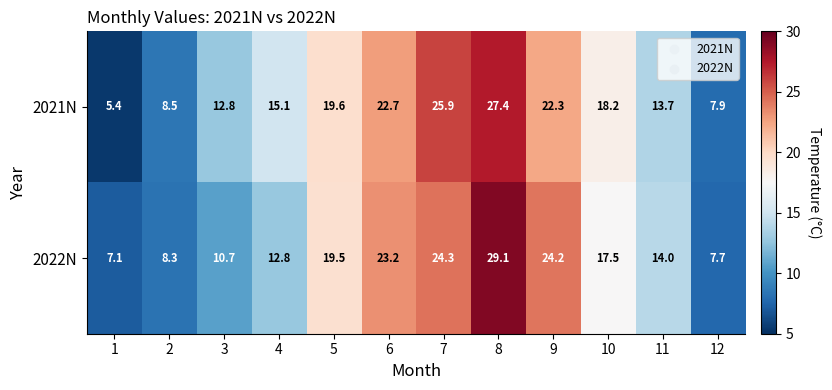

Rank the series at 2 from highest to lowest value.

2021N, 2022N